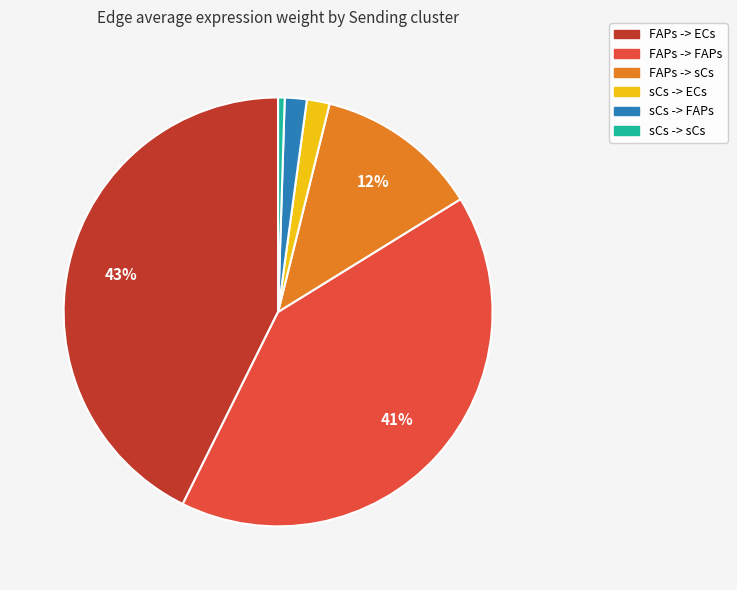

Is there a majority slice in this chart?

No